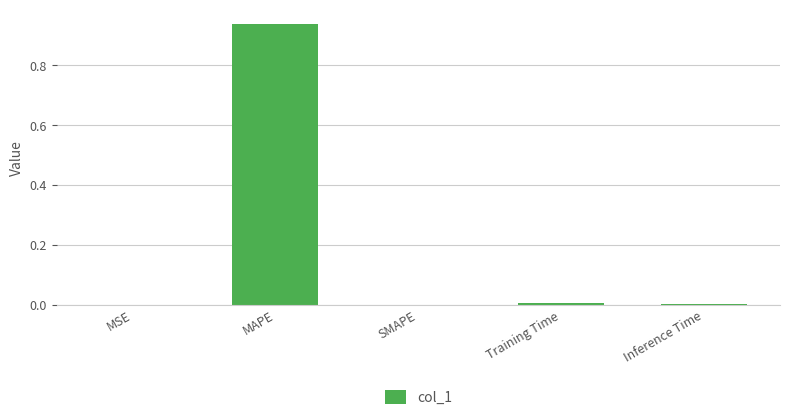

Count the number of data series in this chart.

1